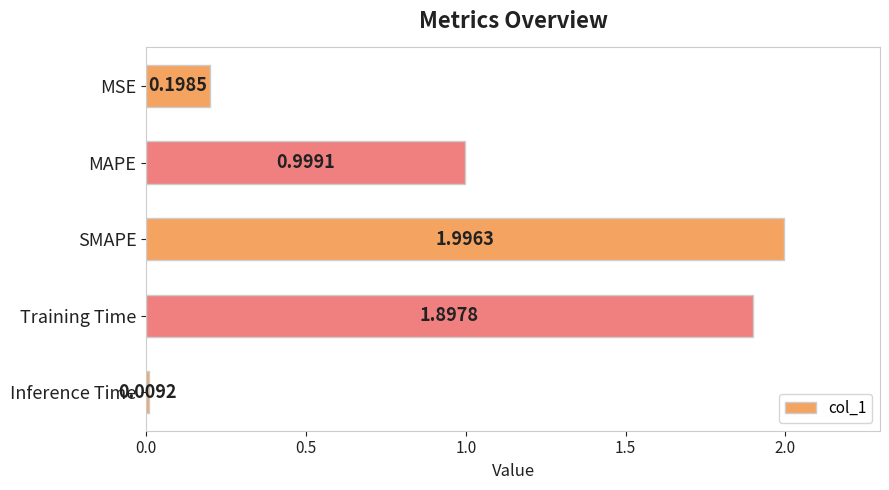

At which label is the value closest to 1?

MAPE